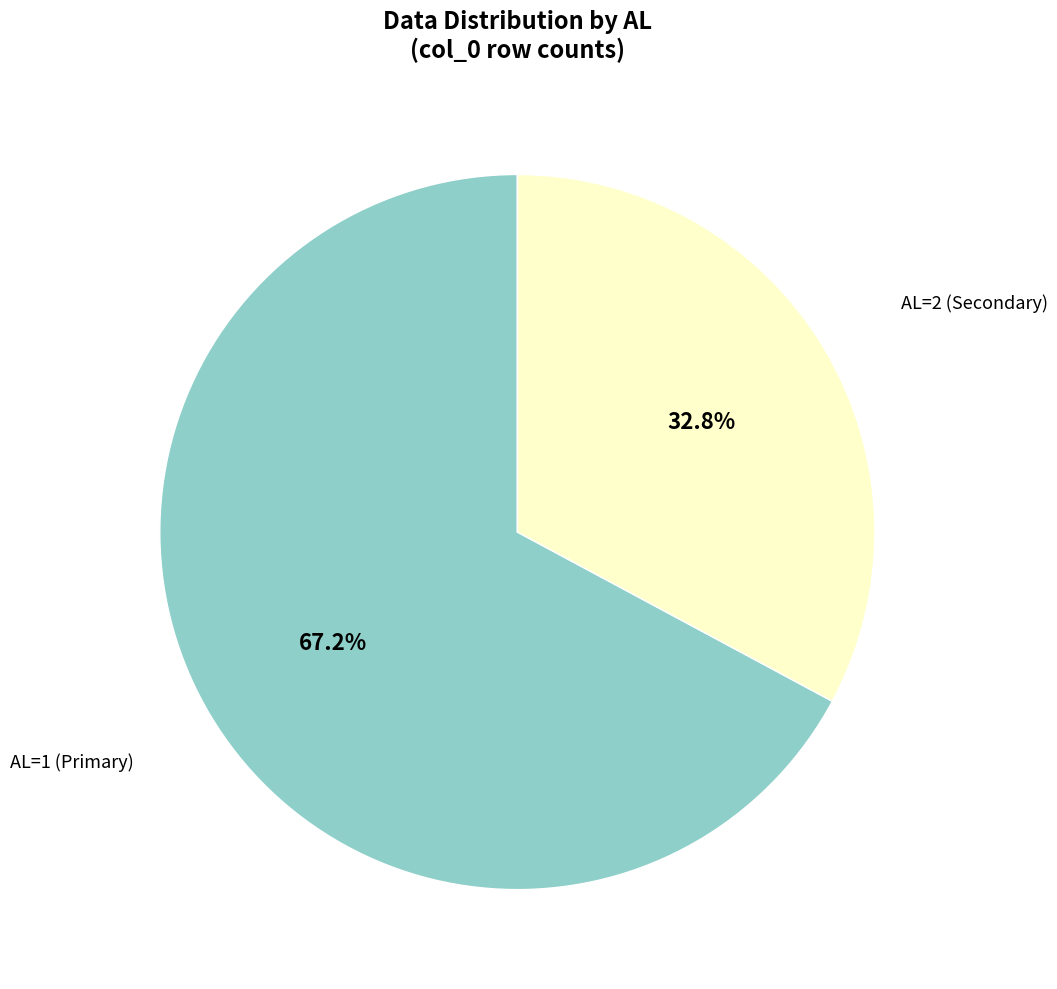

Rank the categories by value from highest to lowest.

AL=1, AL=2